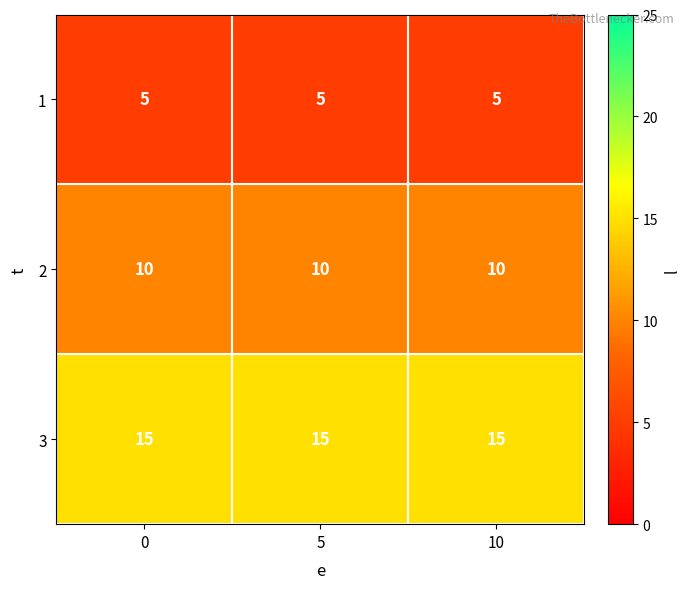

Count the number of categories in the chart.

3